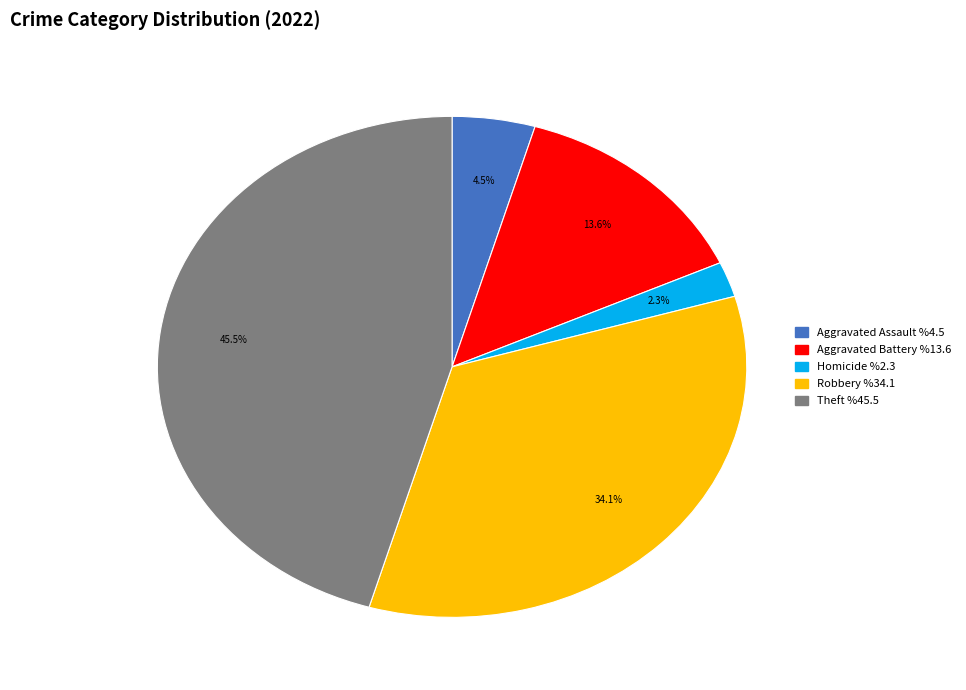

Is there any slice that represents more than half of the pie?

No